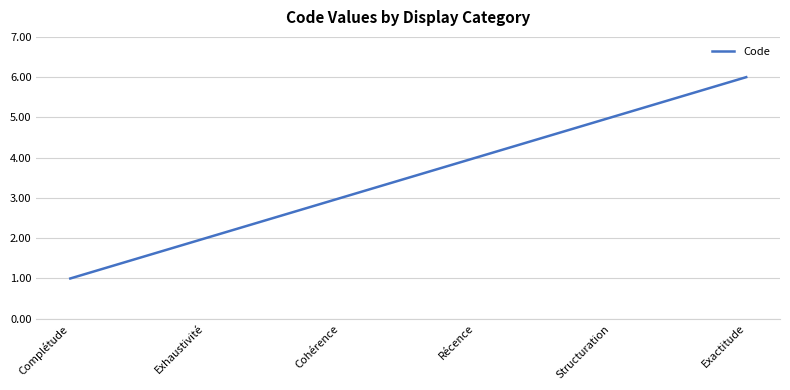

Rank the categories by value from highest to lowest.

Exactitude, Structuration, Récence, Cohérence, Exhaustivité, Complétude